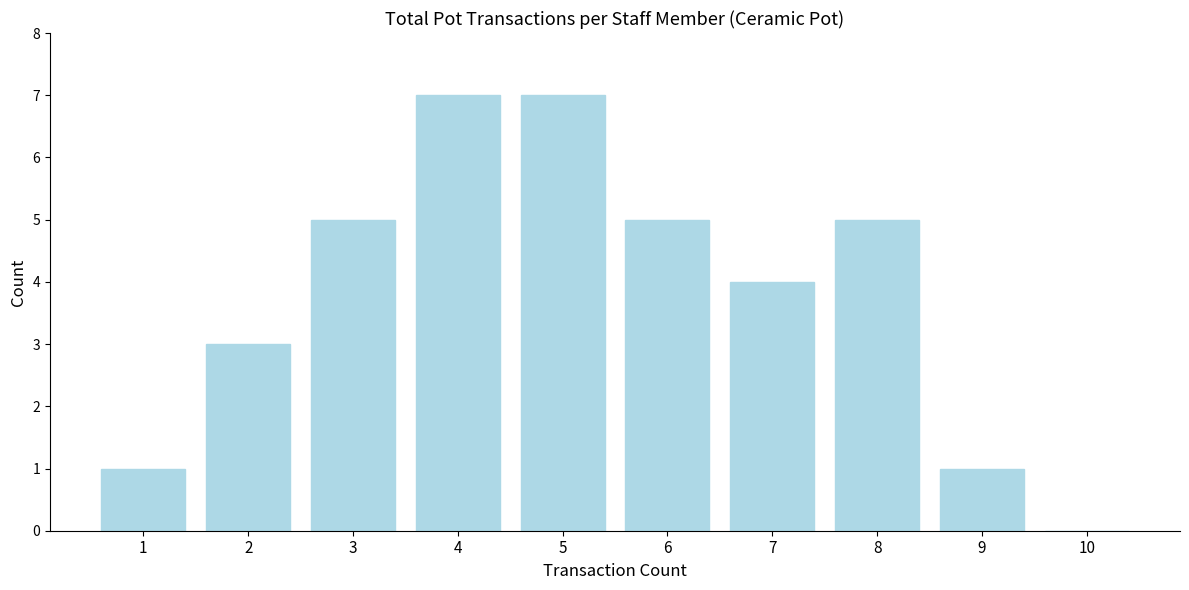

Reading left to right, what are all the values shown in this chart?

1=1	2=3	3=5	4=7	5=7	6=5	7=4	8=5	9=1	10=0